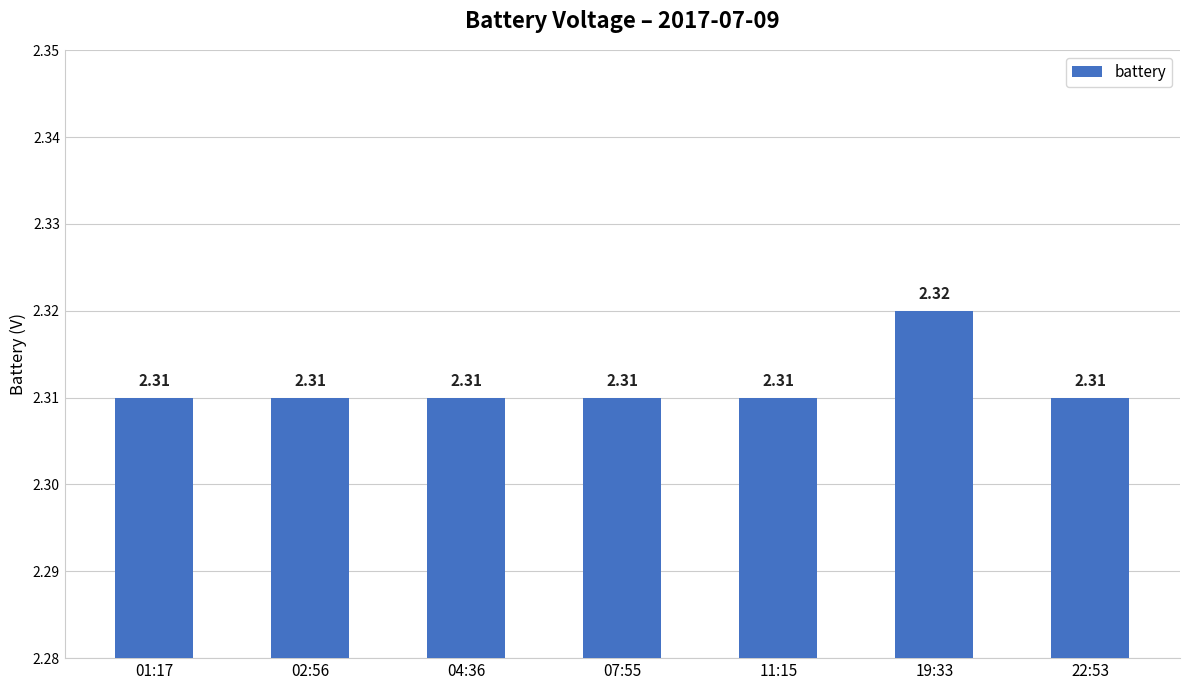

What is the sum of all values?

16.2